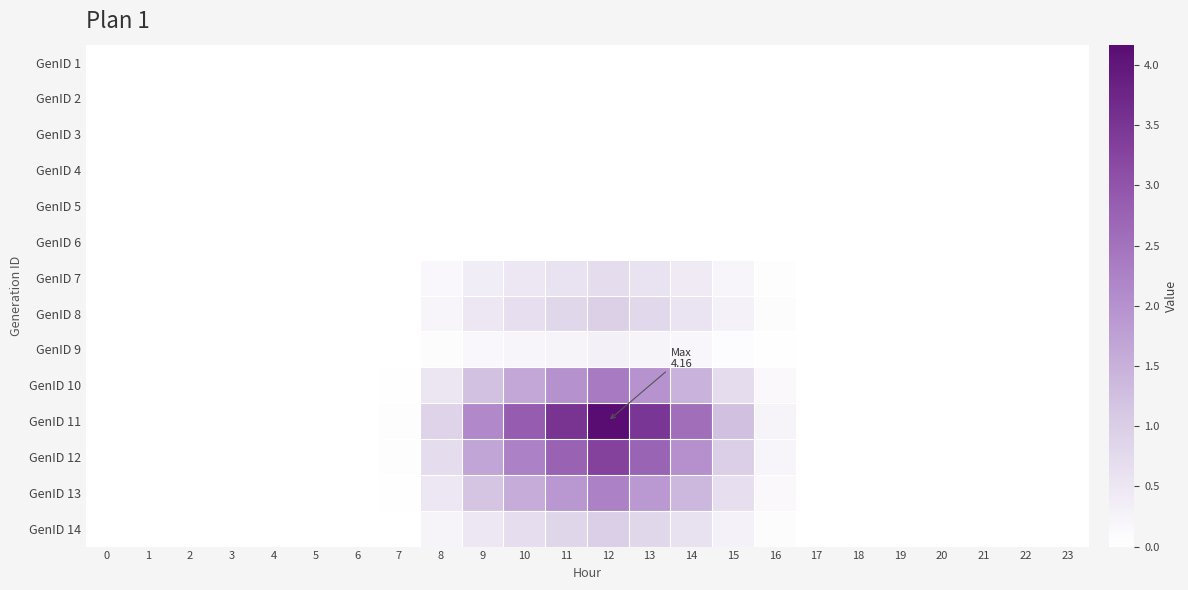

Which series has the largest total across all categories?

GenID 11